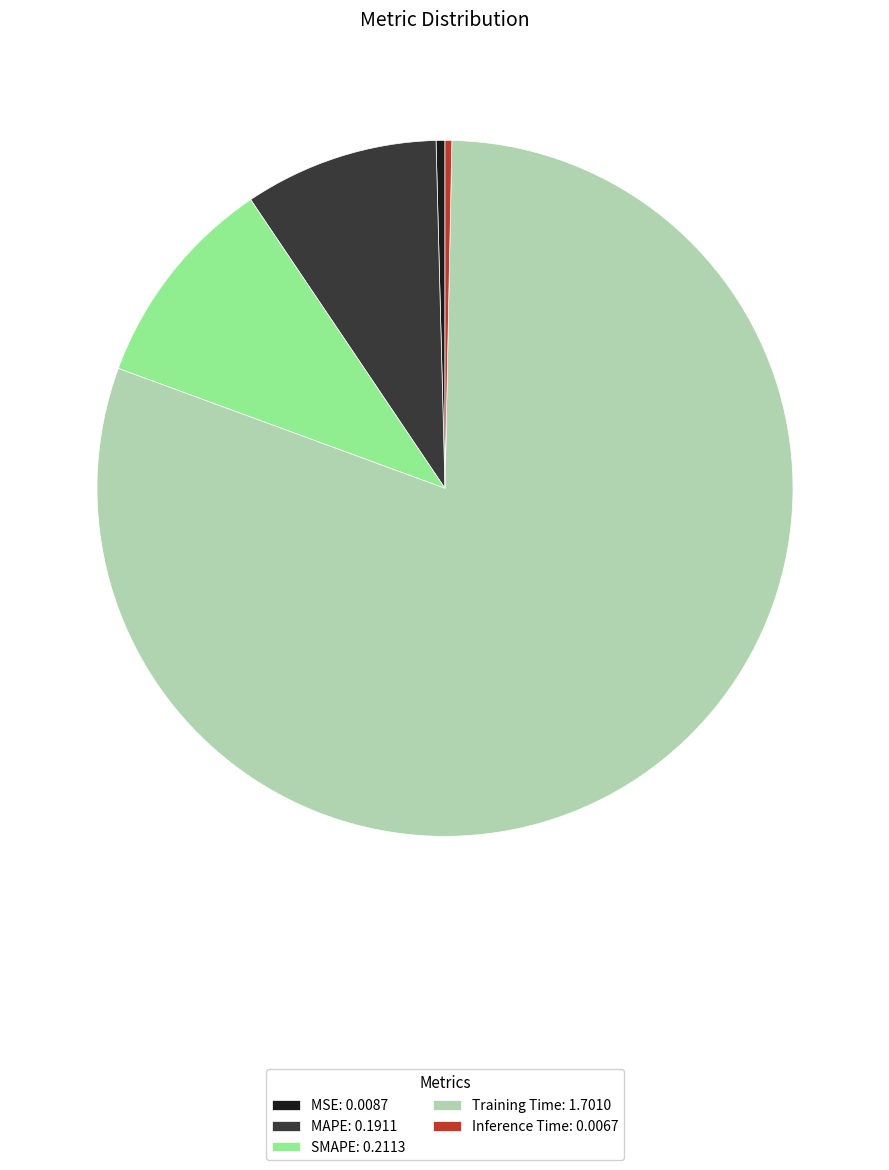

Which has a higher value, Training Time: 1.7010 or Inference Time: 0.0067?

Training Time: 1.7010